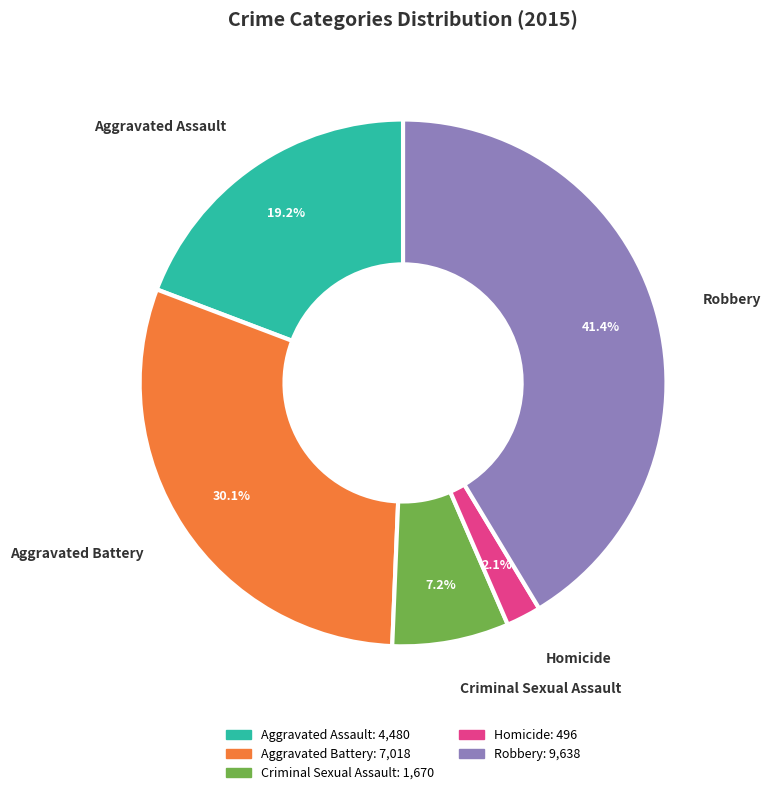

What is the largest slice in the pie chart?

Robbery